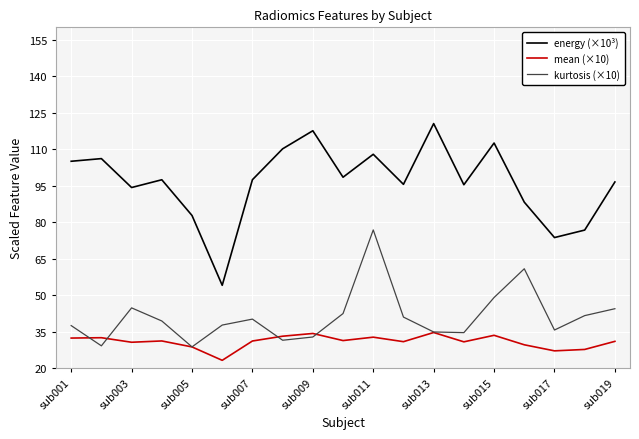

Which series has the widest spread of values?

energy (×10³)